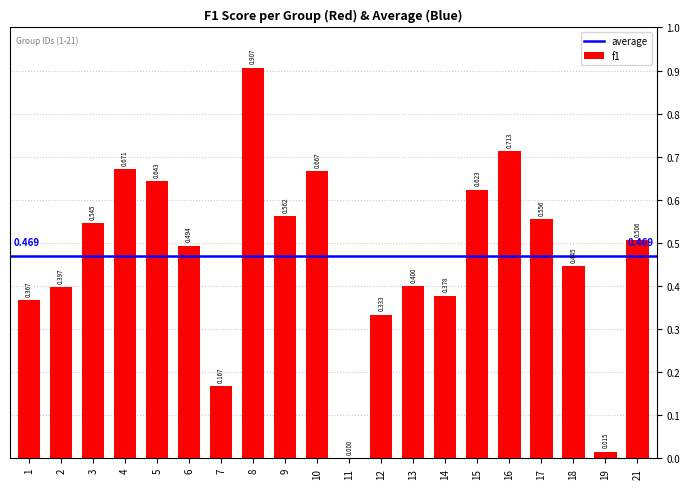

Which label corresponds to the largest value in the chart?

8